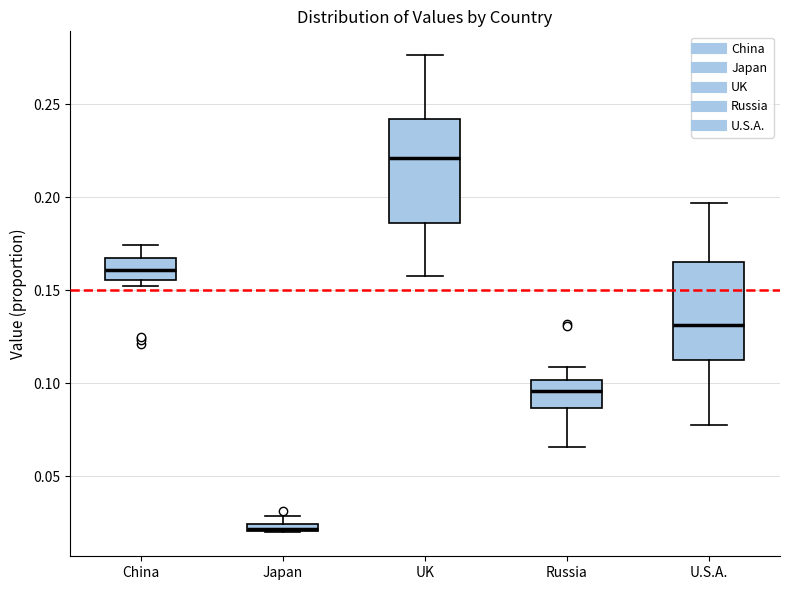

Where does the median line of the box for Russia sit on the y-axis? The values are not printed on the chart, so give them approximately, as read against the axis.

0.095